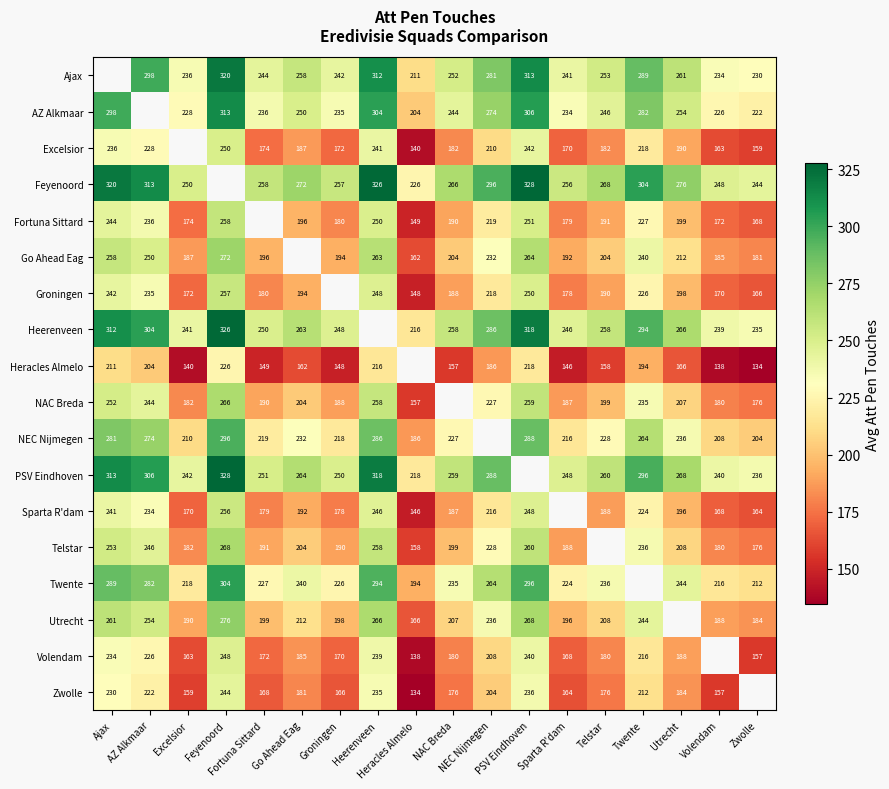

The Volendam series shows 64.0 at NAC Breda. True or false?

False